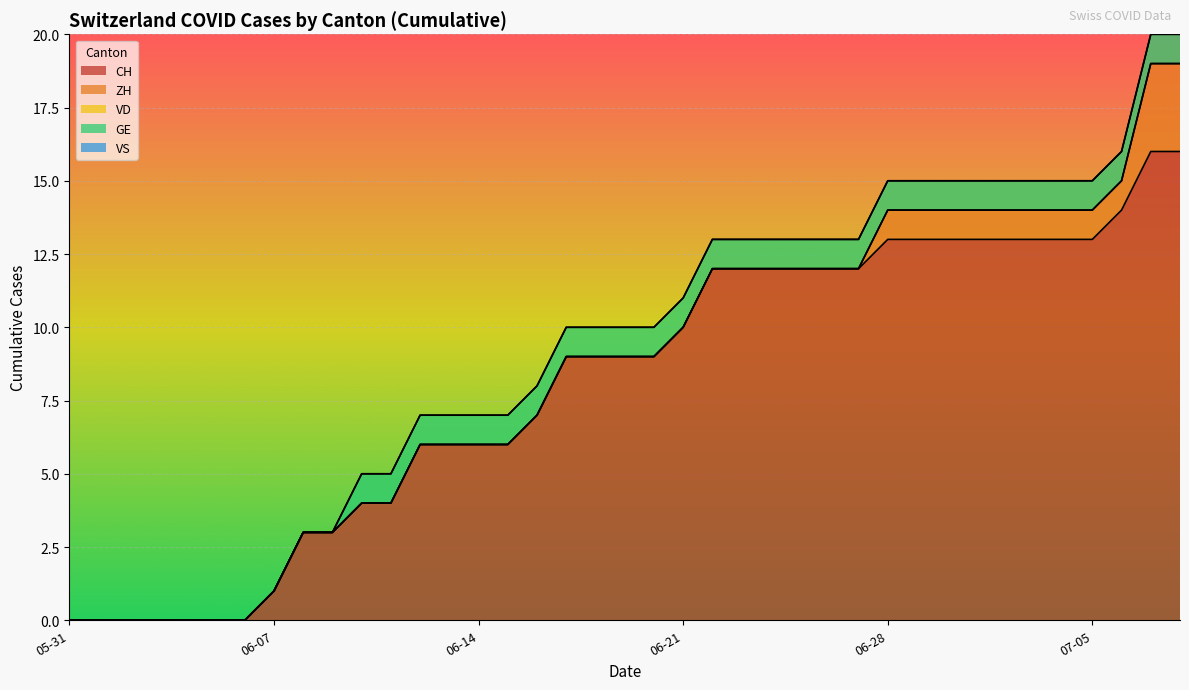

Reading left to right, extract all data points from this chart.

CH: 2020-05-31=0	2020-06-01=0	2020-06-02=0	2020-06-03=0	2020-06-04=0	2020-06-05=0	2020-06-06=0	2020-06-07=1	2020-06-08=3	2020-06-09=3	2020-06-10=4	2020-06-11=4	2020-06-12=6	2020-06-13=6	2020-06-14=6	2020-06-15=6	2020-06-16=7	2020-06-17=9	2020-06-18=9	2020-06-19=9	2020-06-20=9	2020-06-21=10	2020-06-22=12	2020-06-23=12	2020-06-24=12	2020-06-25=12	2020-06-26=12	2020-06-27=12	2020-06-28=13	2020-06-29=13	2020-06-30=13	2020-07-01=13	2020-07-02=13	2020-07-03=13	2020-07-04=13	2020-07-05=13	2020-07-06=14	2020-07-07=16	2020-07-08=16
ZH: 2020-05-31=0	2020-06-01=0	2020-06-02=0	2020-06-03=0	2020-06-04=0	2020-06-05=0	2020-06-06=0	2020-06-07=0	2020-06-08=0	2020-06-09=0	2020-06-10=0	2020-06-11=0	2020-06-12=0	2020-06-13=0	2020-06-14=0	2020-06-15=0	2020-06-16=0	2020-06-17=0	2020-06-18=0	2020-06-19=0	2020-06-20=0	2020-06-21=0	2020-06-22=0	2020-06-23=0	2020-06-24=0	2020-06-25=0	2020-06-26=0	2020-06-27=0	2020-06-28=1	2020-06-29=1	2020-06-30=1	2020-07-01=1	2020-07-02=1	2020-07-03=1	2020-07-04=1	2020-07-05=1	2020-07-06=1	2020-07-07=3	2020-07-08=3
VD: 2020-05-31=0	2020-06-01=0	2020-06-02=0	2020-06-03=0	2020-06-04=0	2020-06-05=0	2020-06-06=0	2020-06-07=0	2020-06-08=0	2020-06-09=0	2020-06-10=0	2020-06-11=0	2020-06-12=0	2020-06-13=0	2020-06-14=0	2020-06-15=0	2020-06-16=0	2020-06-17=0	2020-06-18=0	2020-06-19=0	2020-06-20=0	2020-06-21=0	2020-06-22=0	2020-06-23=0	2020-06-24=0	2020-06-25=0	2020-06-26=0	2020-06-27=0	2020-06-28=0	2020-06-29=0	2020-06-30=0	2020-07-01=0	2020-07-02=0	2020-07-03=0	2020-07-04=0	2020-07-05=0	2020-07-06=0	2020-07-07=0	2020-07-08=0
GE: 2020-05-31=0	2020-06-01=0	2020-06-02=0	2020-06-03=0	2020-06-04=0	2020-06-05=0	2020-06-06=0	2020-06-07=0	2020-06-08=0	2020-06-09=0	2020-06-10=1	2020-06-11=1	2020-06-12=1	2020-06-13=1	2020-06-14=1	2020-06-15=1	2020-06-16=1	2020-06-17=1	2020-06-18=1	2020-06-19=1	2020-06-20=1	2020-06-21=1	2020-06-22=1	2020-06-23=1	2020-06-24=1	2020-06-25=1	2020-06-26=1	2020-06-27=1	2020-06-28=1	2020-06-29=1	2020-06-30=1	2020-07-01=1	2020-07-02=1	2020-07-03=1	2020-07-04=1	2020-07-05=1	2020-07-06=1	2020-07-07=1	2020-07-08=1
VS: 2020-05-31=0	2020-06-01=0	2020-06-02=0	2020-06-03=0	2020-06-04=0	2020-06-05=0	2020-06-06=0	2020-06-07=0	2020-06-08=0	2020-06-09=0	2020-06-10=0	2020-06-11=0	2020-06-12=0	2020-06-13=0	2020-06-14=0	2020-06-15=0	2020-06-16=0	2020-06-17=0	2020-06-18=0	2020-06-19=0	2020-06-20=0	2020-06-21=0	2020-06-22=0	2020-06-23=0	2020-06-24=0	2020-06-25=0	2020-06-26=0	2020-06-27=0	2020-06-28=0	2020-06-29=0	2020-06-30=0	2020-07-01=0	2020-07-02=0	2020-07-03=0	2020-07-04=0	2020-07-05=0	2020-07-06=0	2020-07-07=0	2020-07-08=0